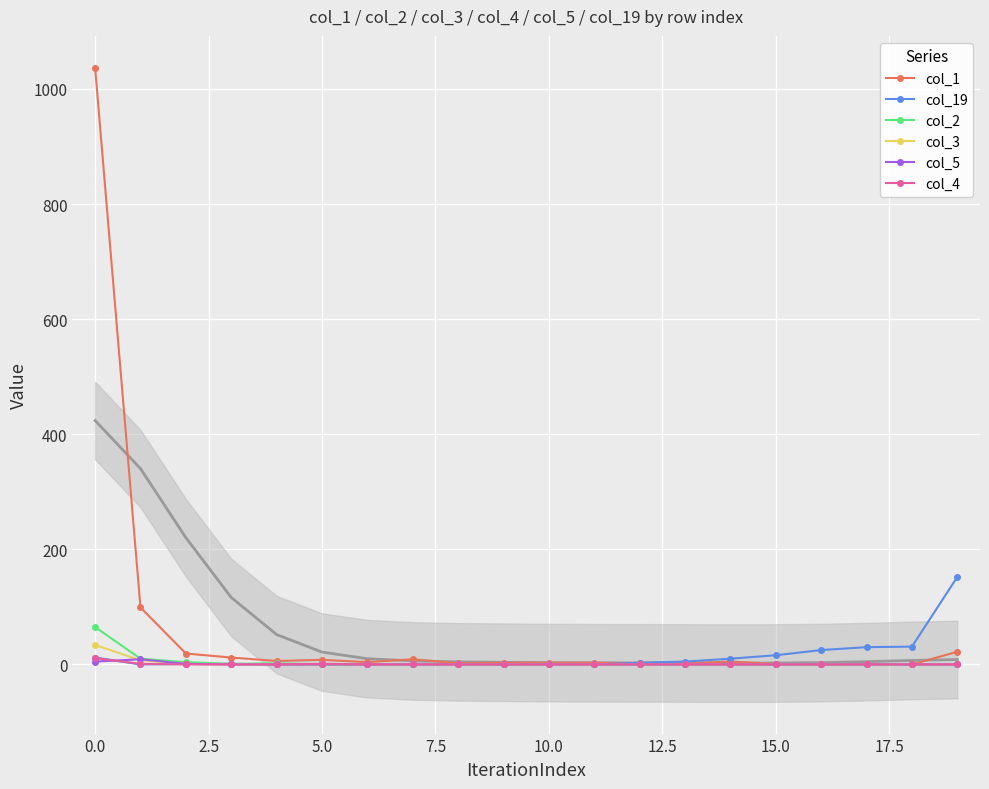

How many intersections are there between col_19 and col_1?

1